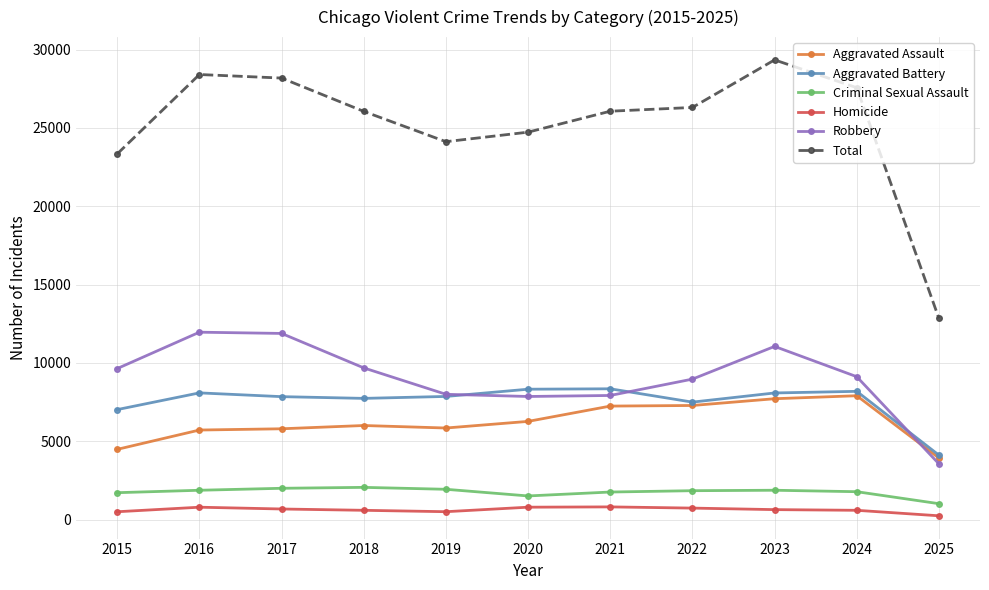

Is it true that Aggravated Battery equals 11632 at 2019?

False